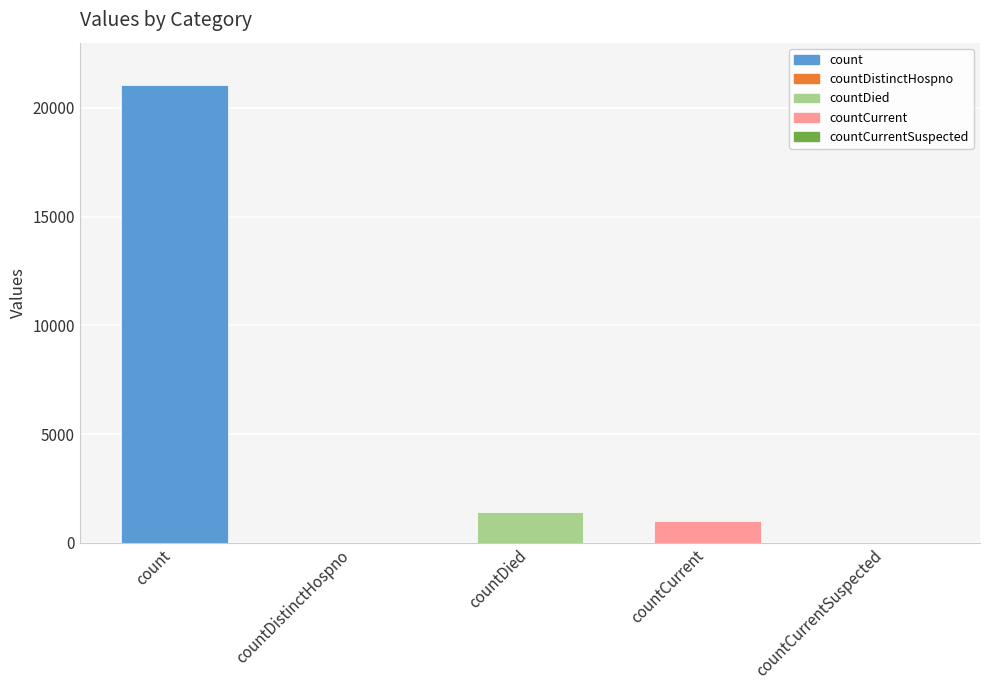

Reading left to right, transcribe all the data shown in this chart.

count=21050	countDistinctHospno=0	countDied=1405	countCurrent=1006	countCurrentSuspected=0